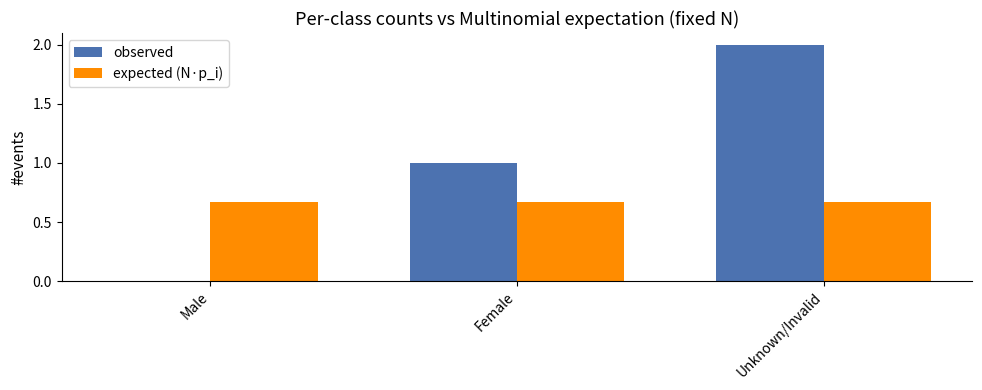

How many categories are shown in the chart?

3